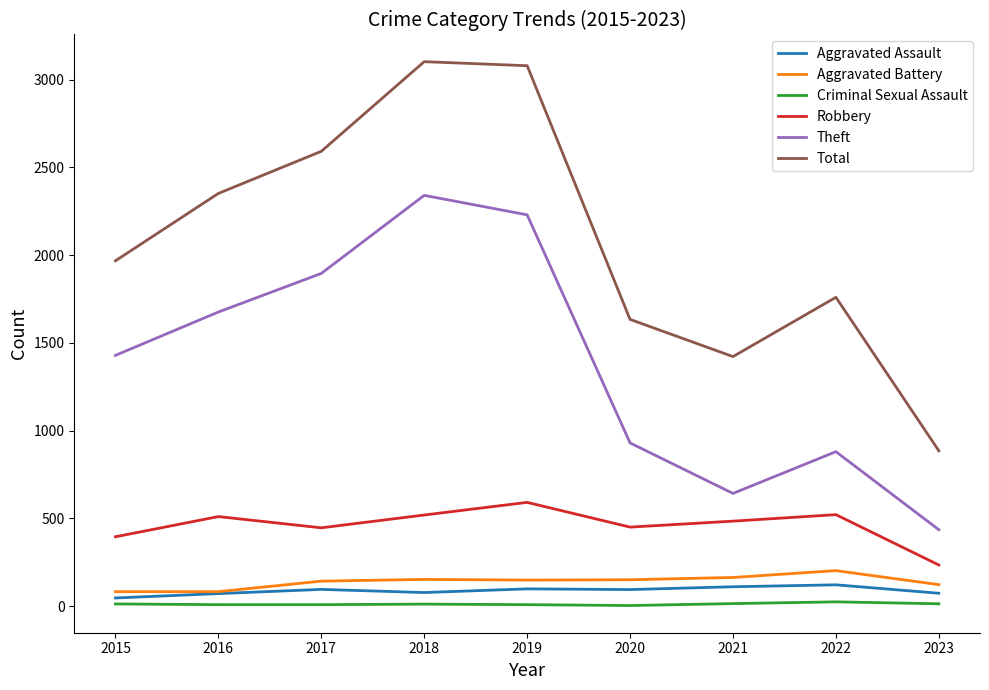

The Robbery series shows 684 at 2020. True or false?

False